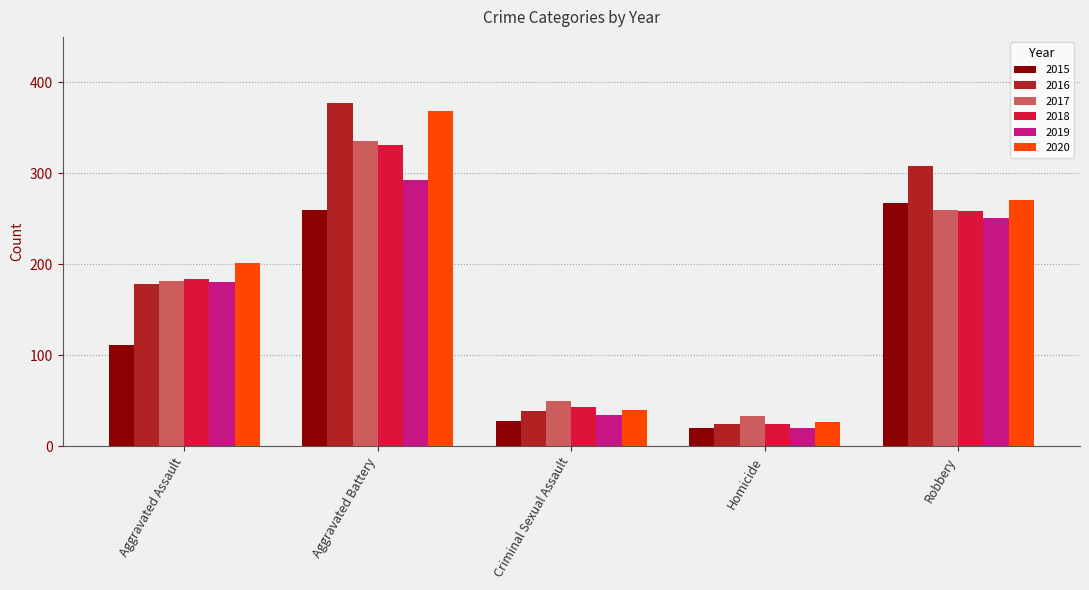

What is the difference between the maximum and minimum values in the 2019 series?

273